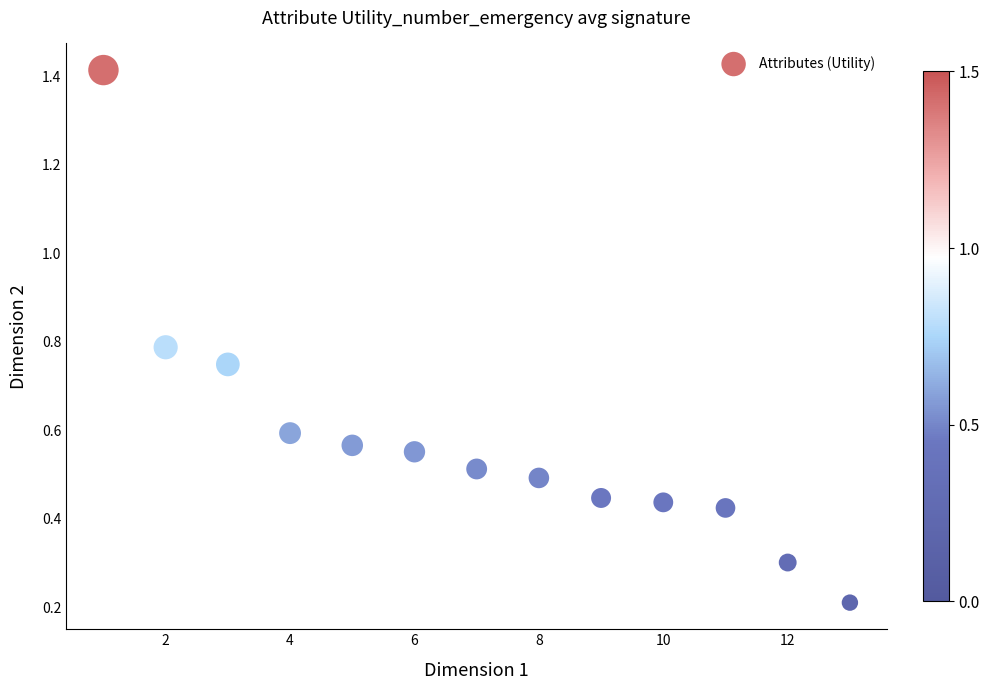

What is the range of Y values (max minus min)?

1.2